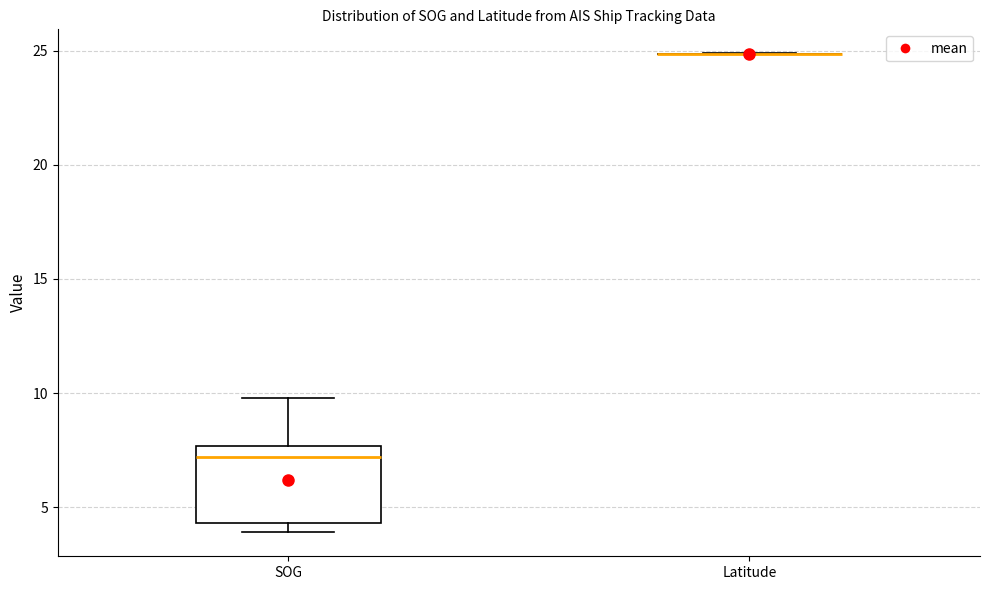

Reading left to right, transcribe this box plot: for each box, give where its median line is, the range the box spans, and where its two whiskers end, as read against the y-axis. The values are not printed on the chart, so give them approximately, as read against the axis.

SOG: median 7.0, box 4.5 to 7.5, whiskers 4.0 to 10.0
Latitude: box collapsed to a line at 25.0, whiskers 25.0 to 25.0